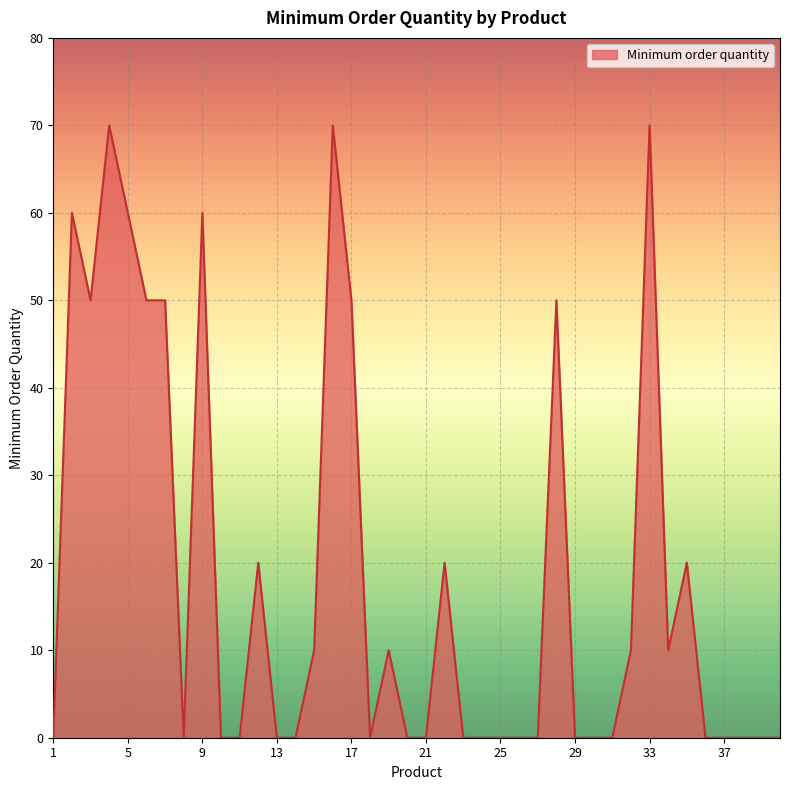

What is the maximum value shown in the chart?

70